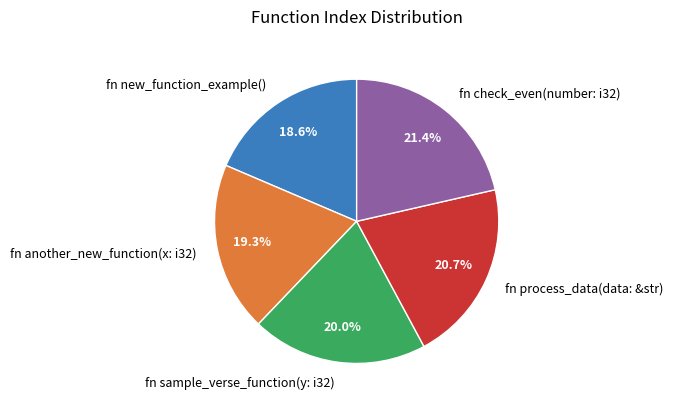

What percentage is the fn process_data(data: &str) slice, to the nearest percent?

21%